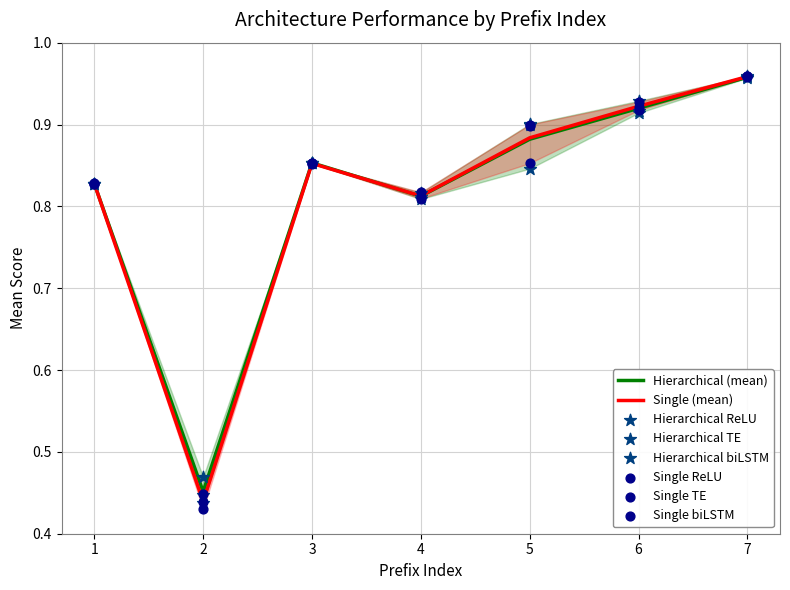

Is the value of Hierarchical biLSTM at 4 greater than the value of Hierarchical ReLU at 7?

No